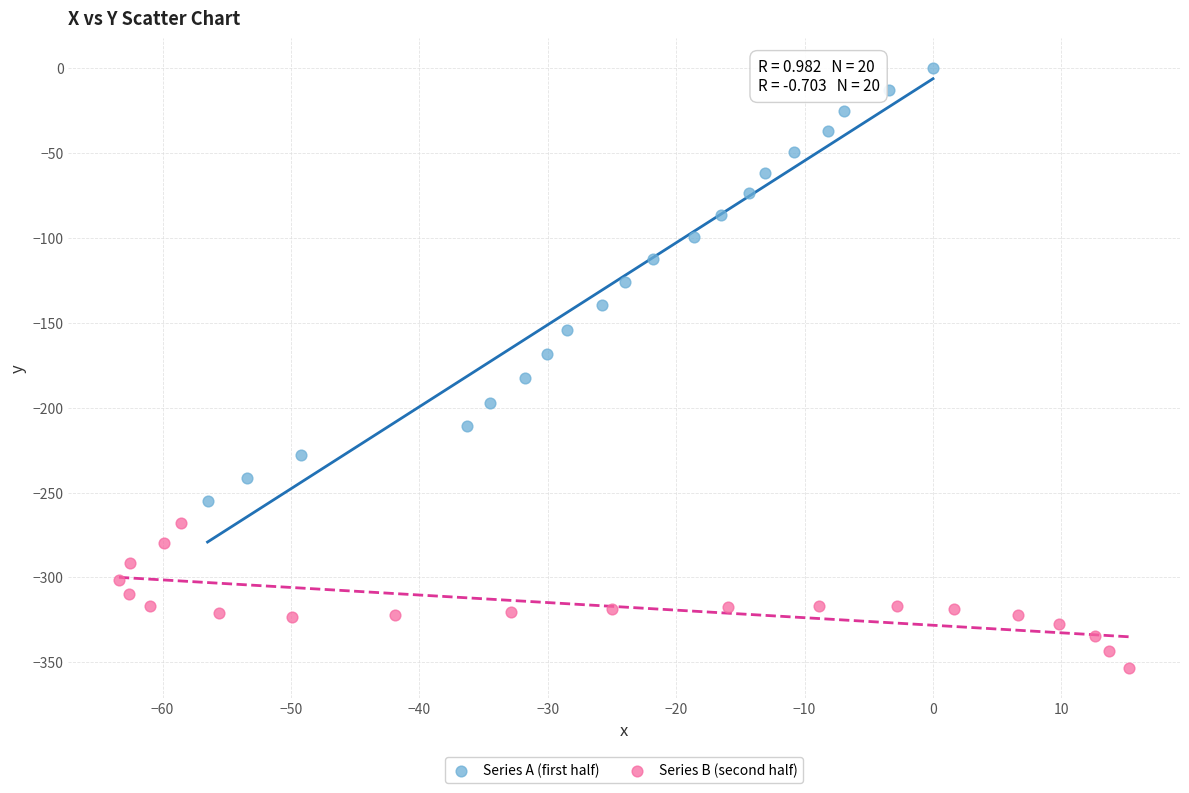

Which series contains the lowest Y value?

Series B (second half)